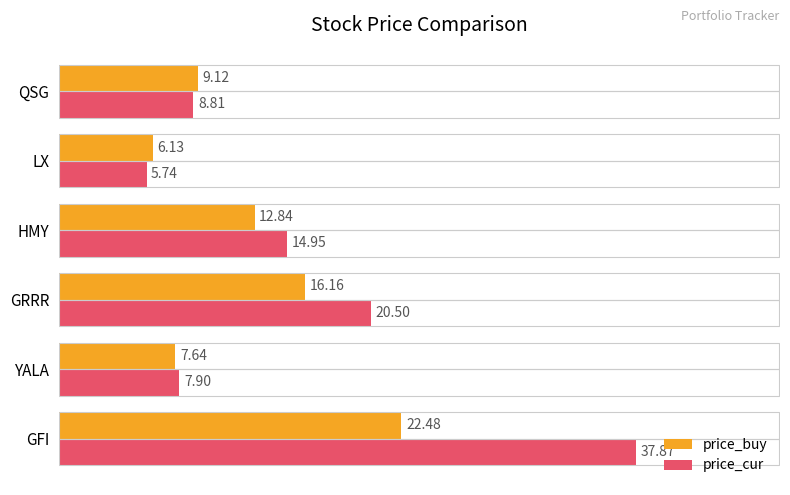

Where is price_buy nearest to the value 14?

HMY